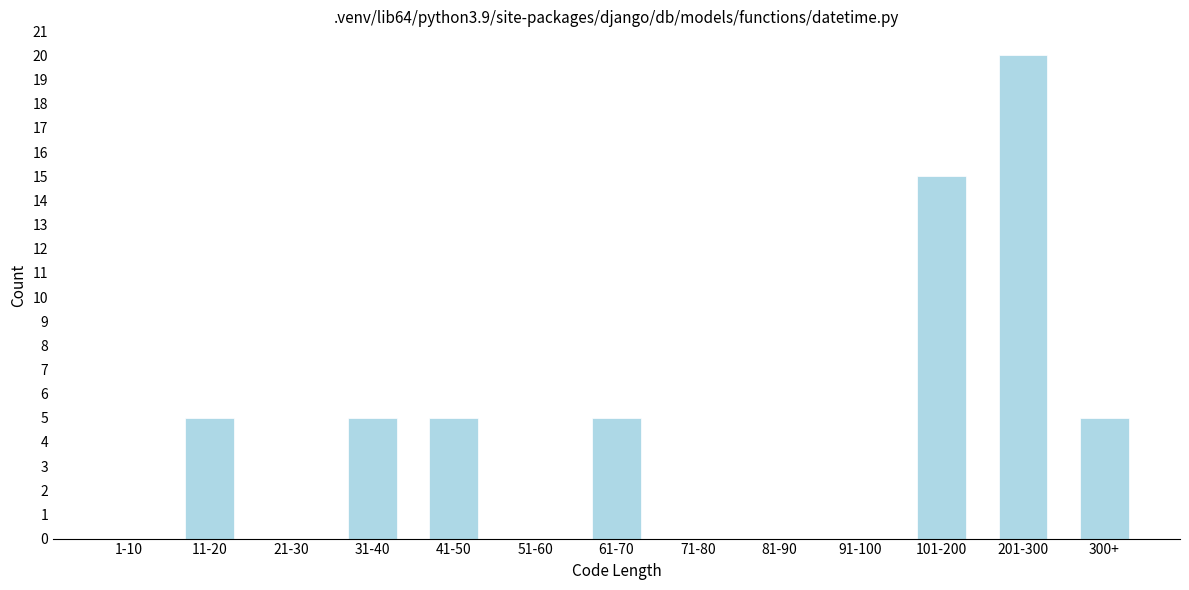

Reading left to right, transcribe all the data shown in this chart.

1-10=0	11-20=5	21-30=0	31-40=5	41-50=5	51-60=0	61-70=5	71-80=0	81-90=0	91-100=0	101-200=15	201-300=20	300+=5